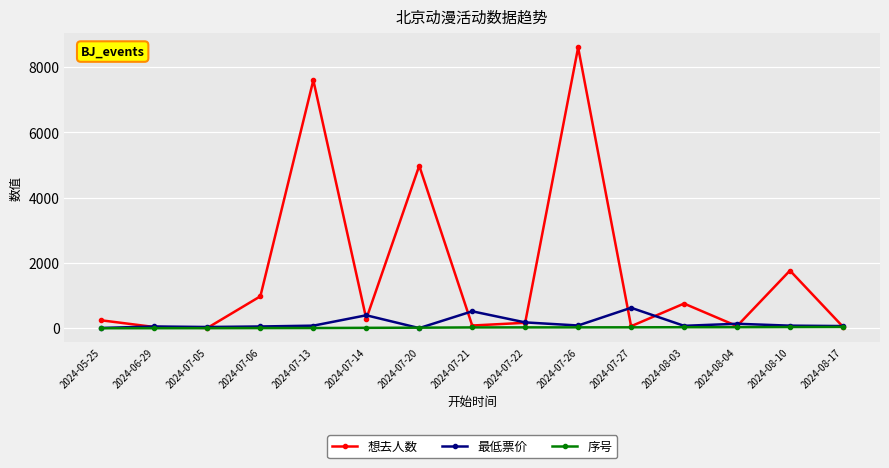

Which series has the largest range (max minus min)?

想去人数